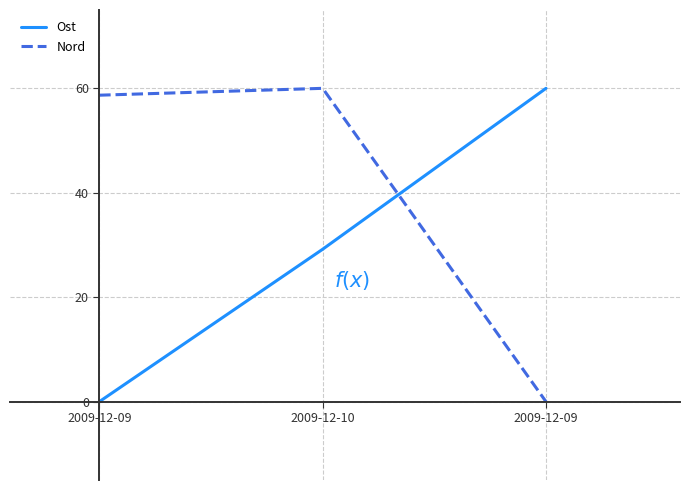

The Ost series shows 23.1 at 2009-12-09. True or false?

False